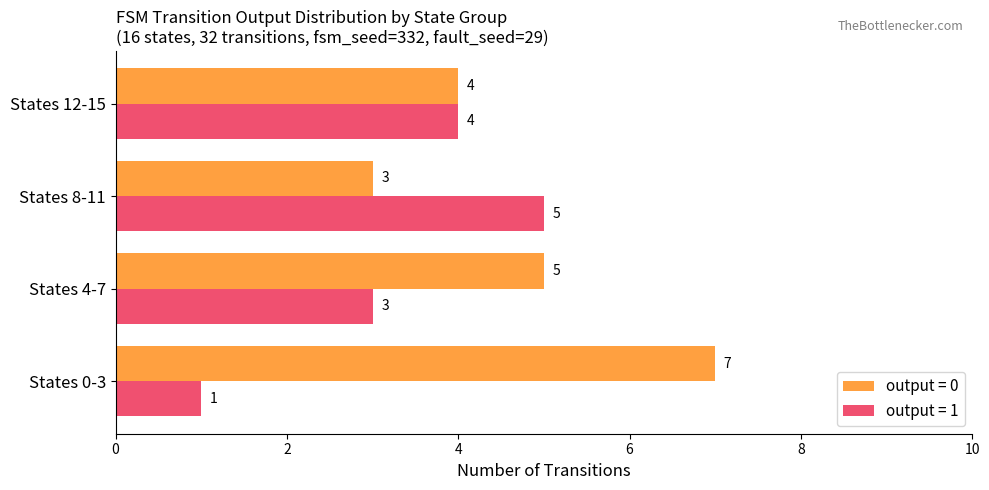

Where is output = 1 nearest to the value 3?

States 4-7